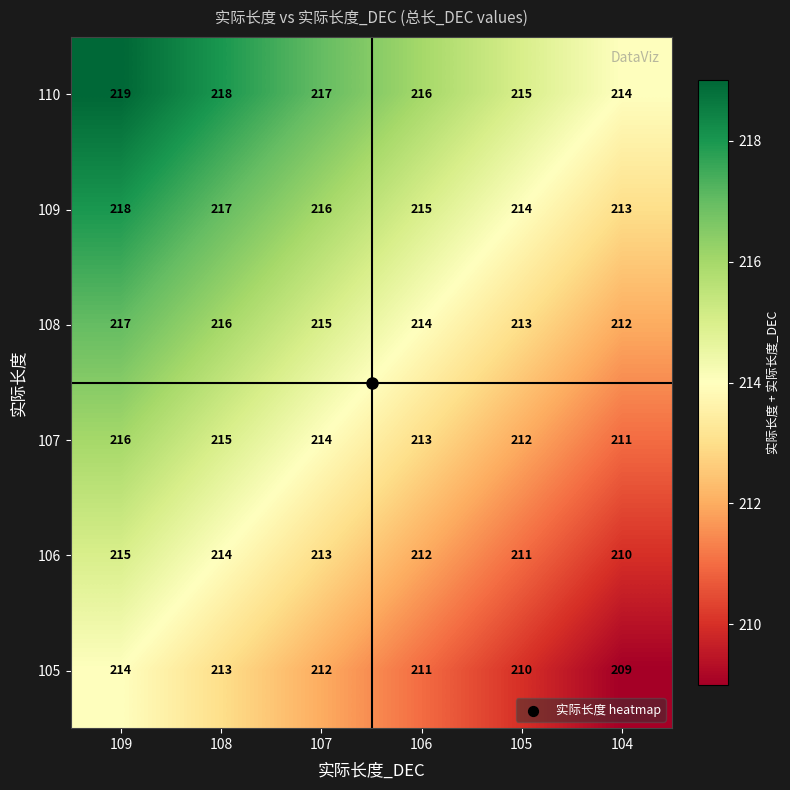

What is the difference between the maximum and minimum values in the 106 series?

5